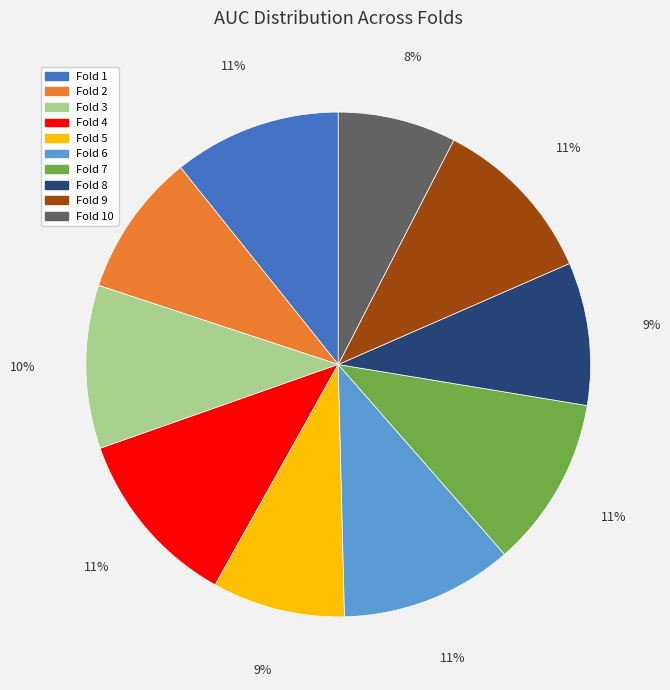

To the nearest percent, what is the average slice percentage?

10%